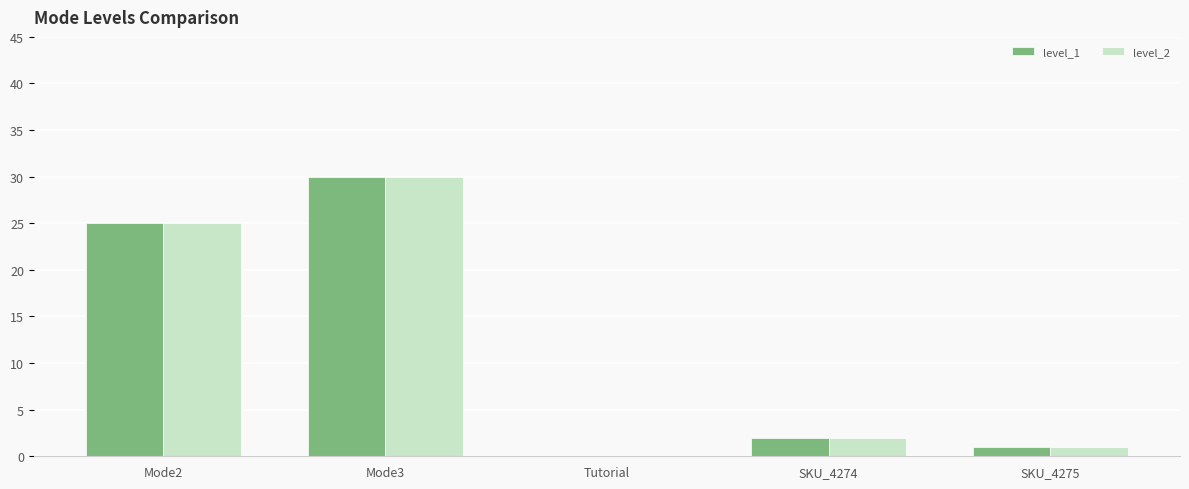

How many categories are shown in the chart?

5